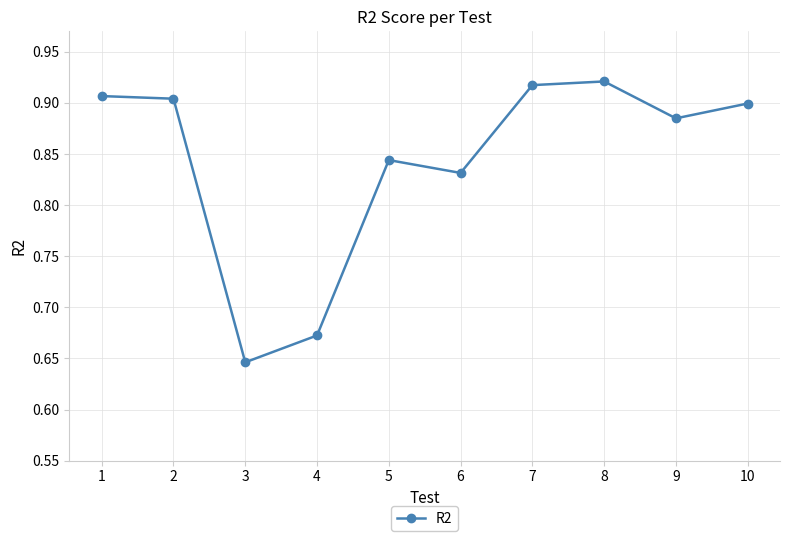

At which category does the data reach its first local valley?

3